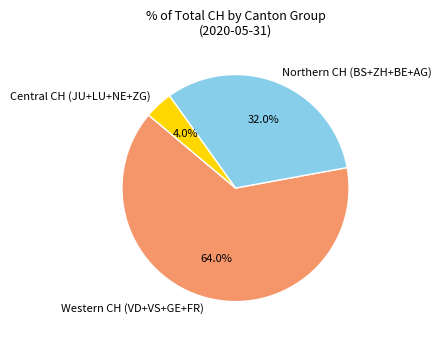

To the nearest percent, what is the average slice percentage?

33%